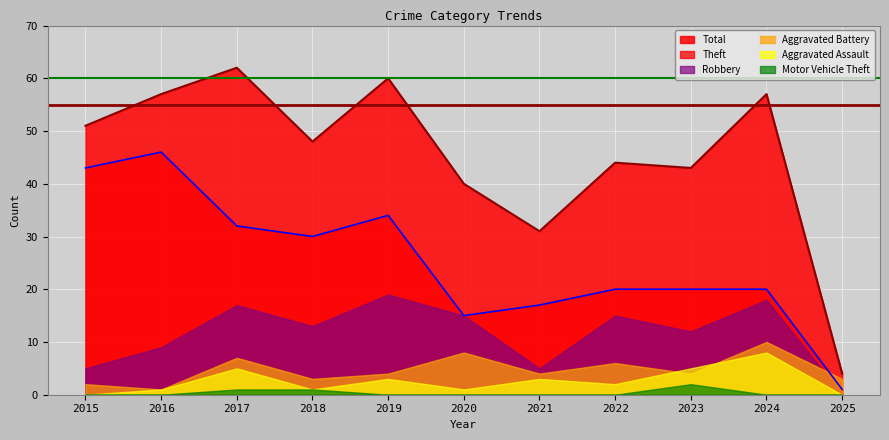

Which category has the lowest value across all series?

2025